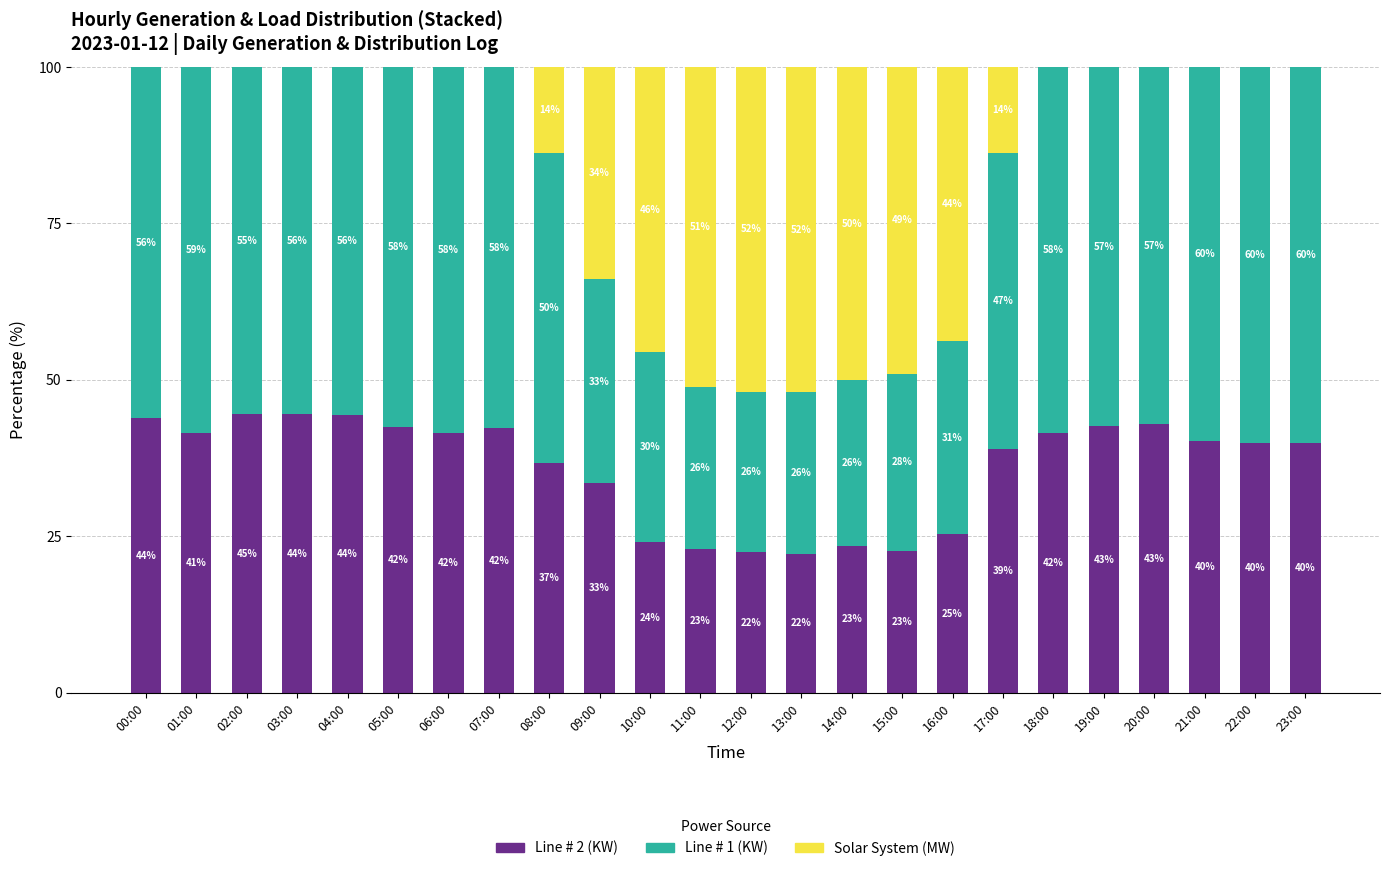

Which category has the highest value in the Line # 2 (KW) series?

02:00